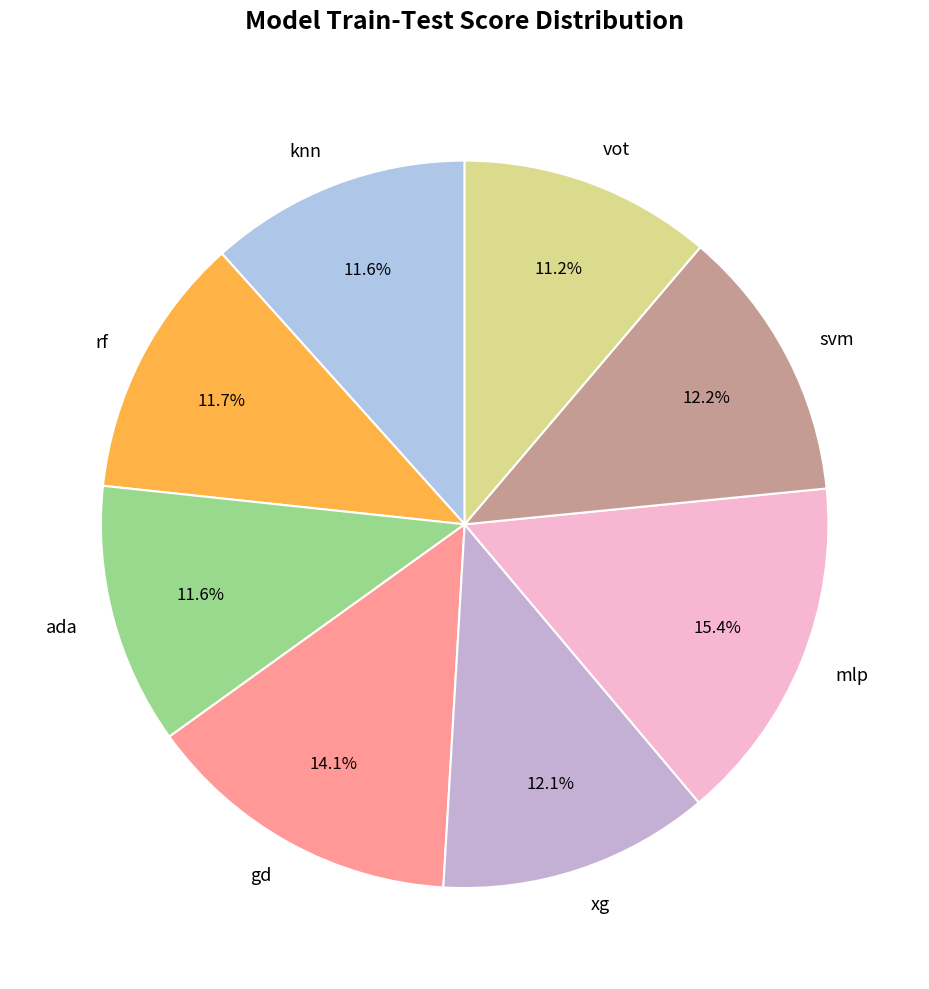

What is the largest slice in the pie chart?

mlp